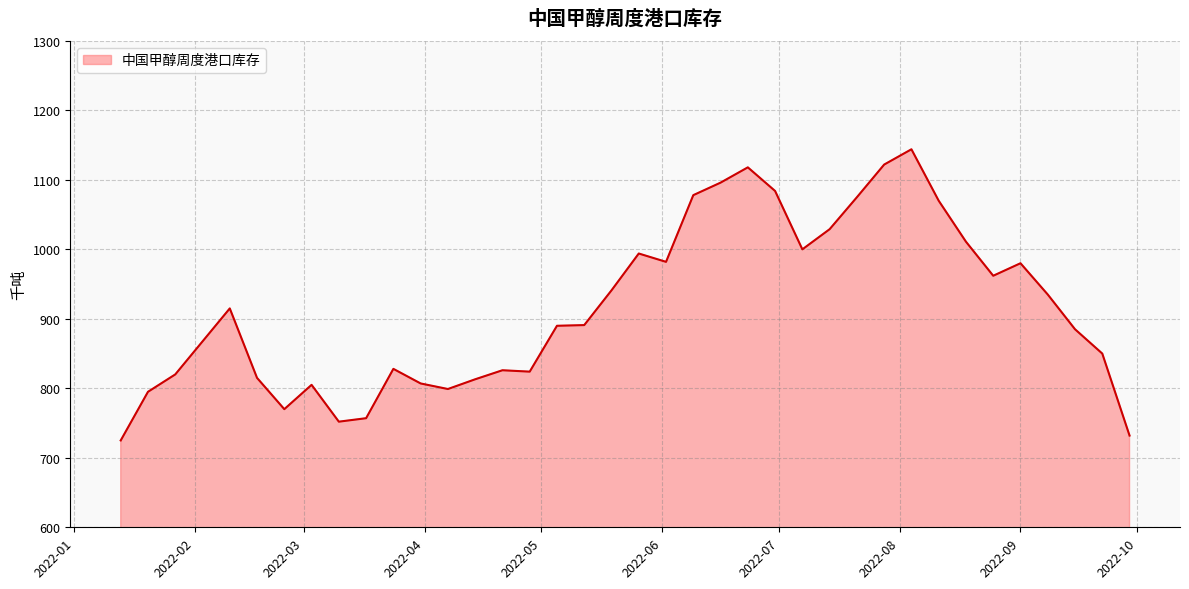

What is the minimum value shown in the chart?

725